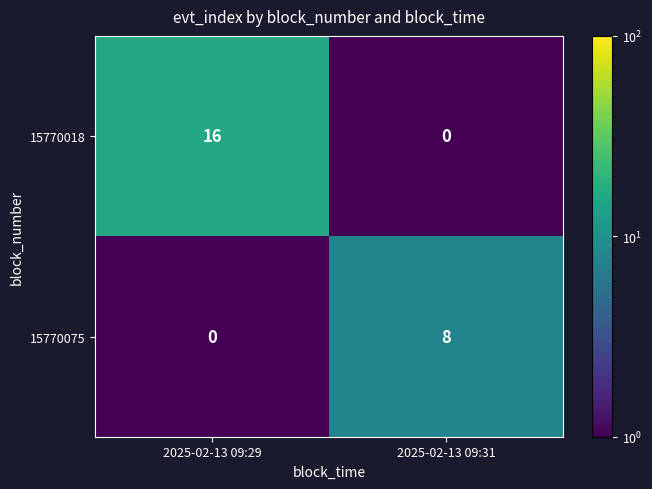

Reading right to left, list all the values displayed in this chart.

15770018: 2025-02-13 09:31=0	2025-02-13 09:29=16
15770075: 2025-02-13 09:31=8	2025-02-13 09:29=0